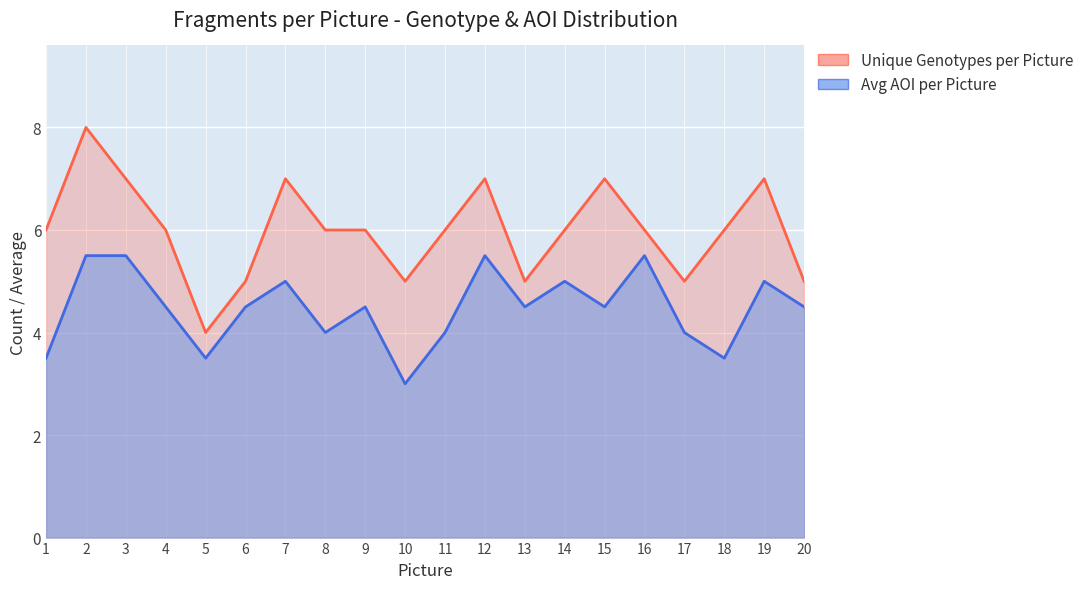

Is the value of Avg AOI per Picture at 14 greater than the value of Unique Genotypes per Picture at 11?

No